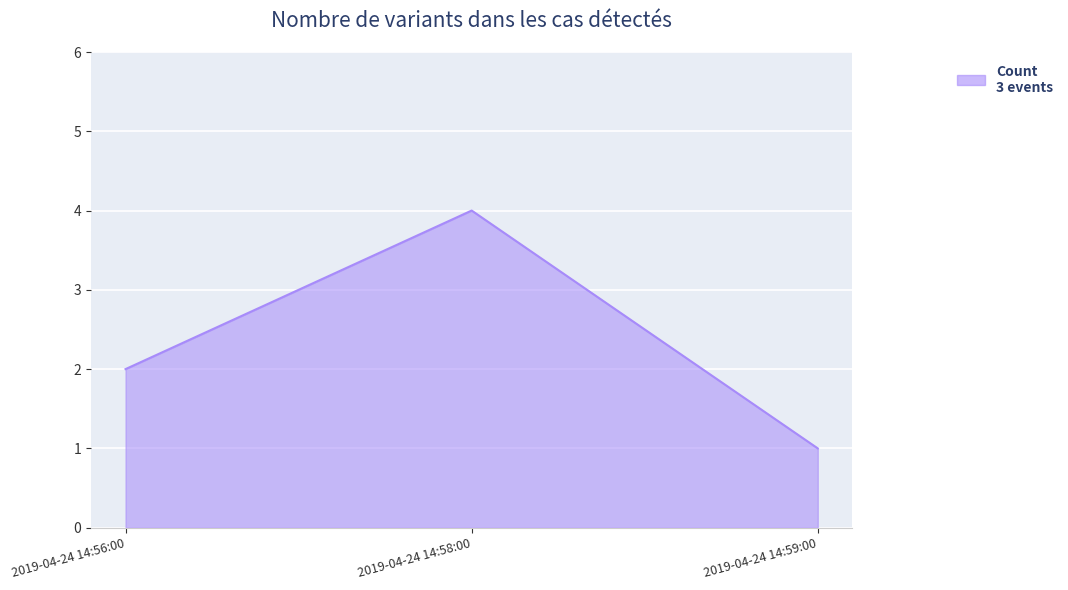

The value at 2019-04-24 14:58:00 is 4. True or false?

True